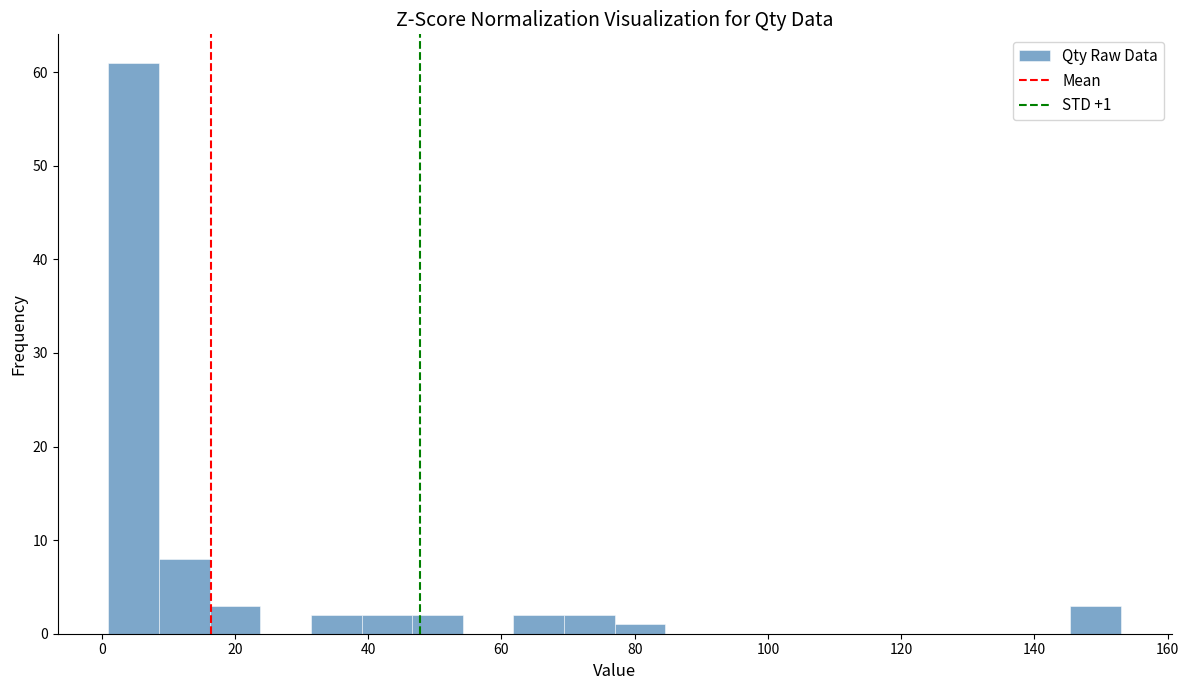

Around what value on the x-axis is the tallest bar? Give the approximate position of its centre, as read against the axis.

4